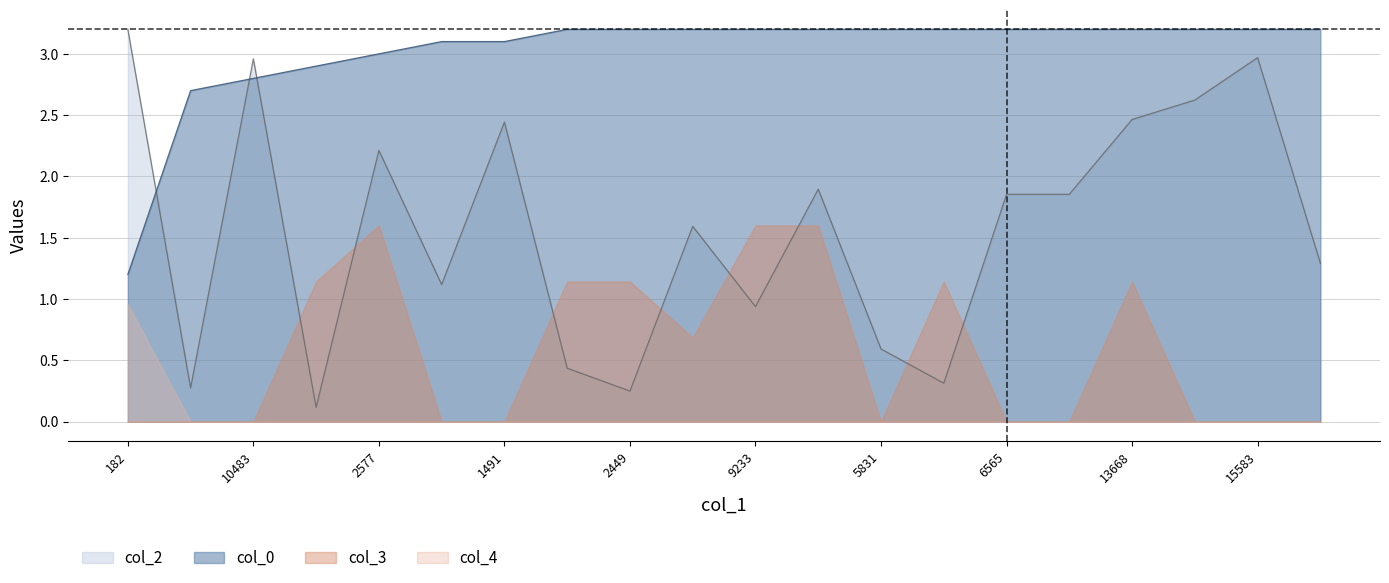

Rank the series by their average value, from highest to lowest.

col_0, col_2, col_3, col_4